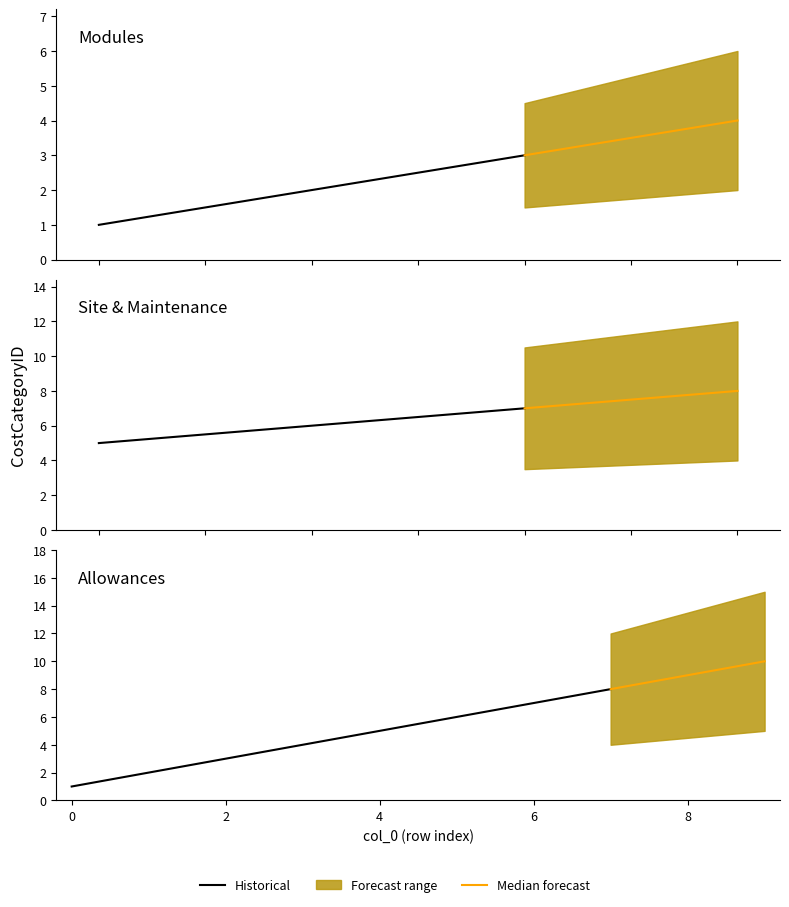

What is the greatest value displayed?

10